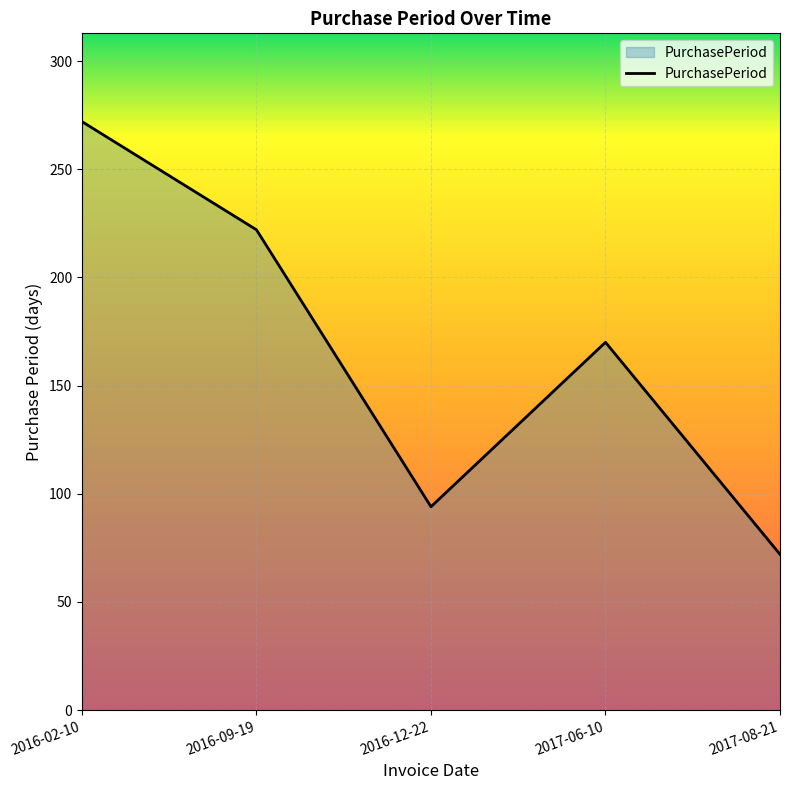

What is the approximate value at 2016-12-22, to the nearest 5?

95